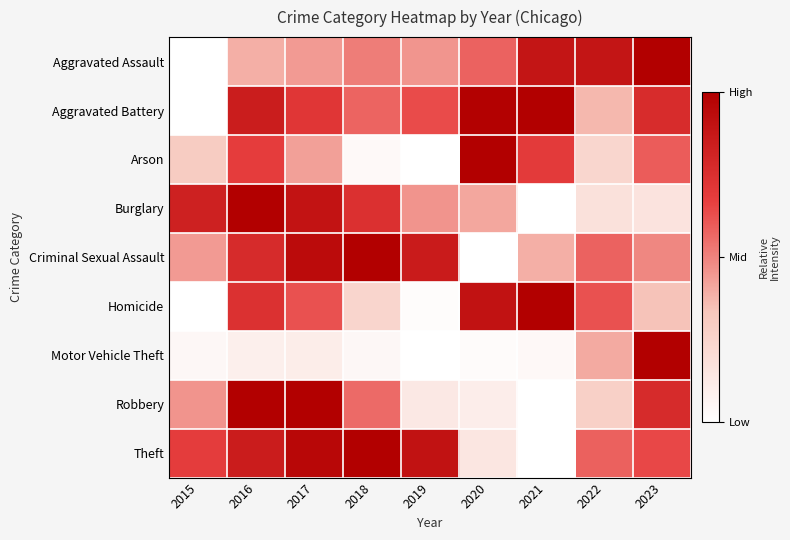

Which series changed the most between 2018 and 2023?

Motor Vehicle Theft